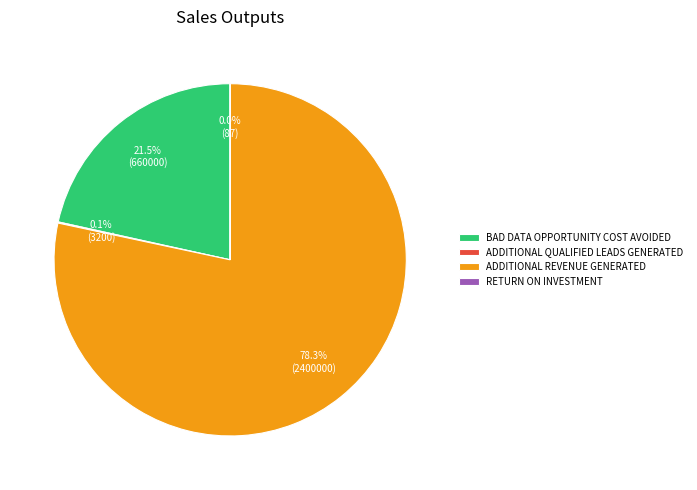

The BAD DATA OPPORTUNITY COST AVOIDED slice represents 33% of the pie. True or false?

False